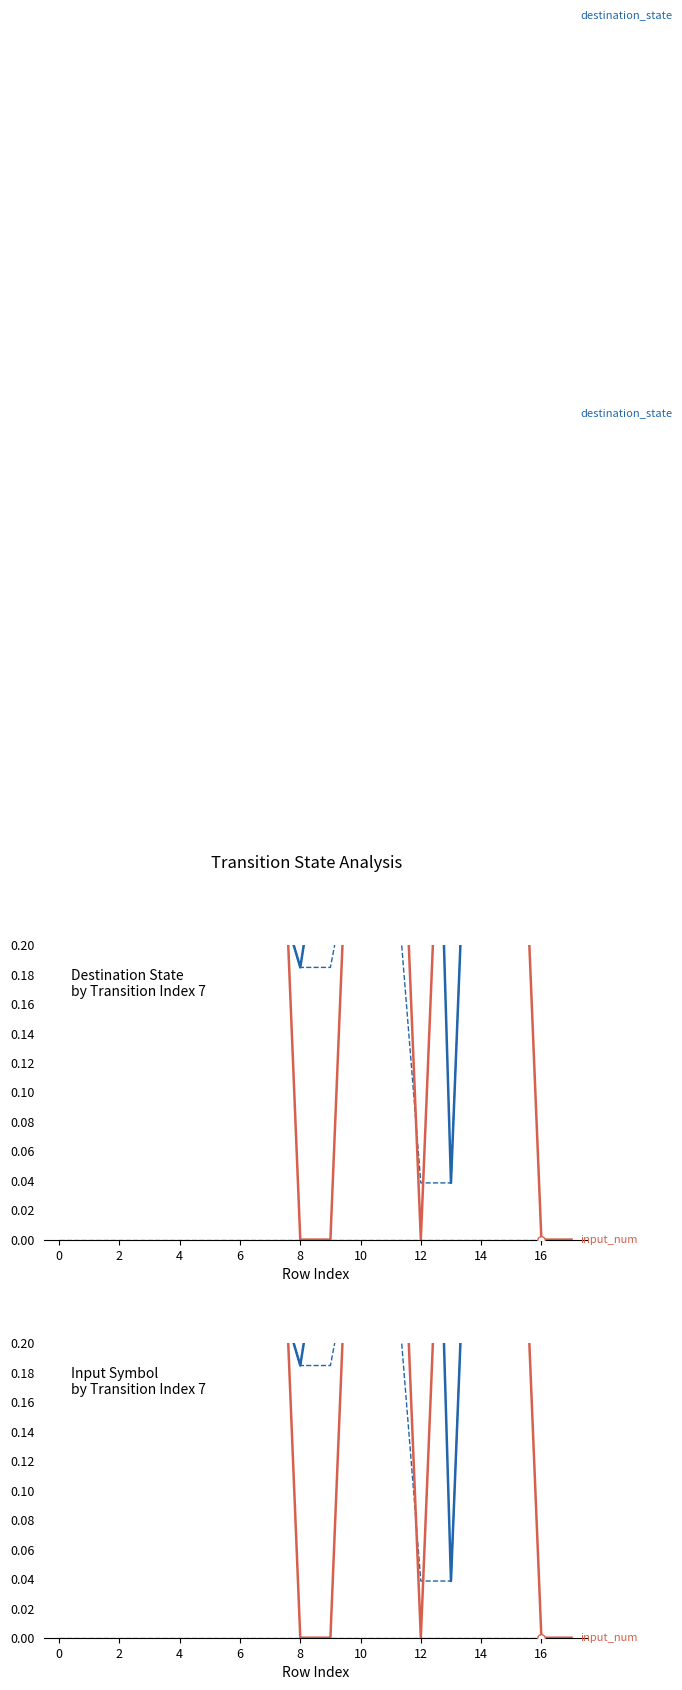

At how many categories does at least one series exceed 0?

18